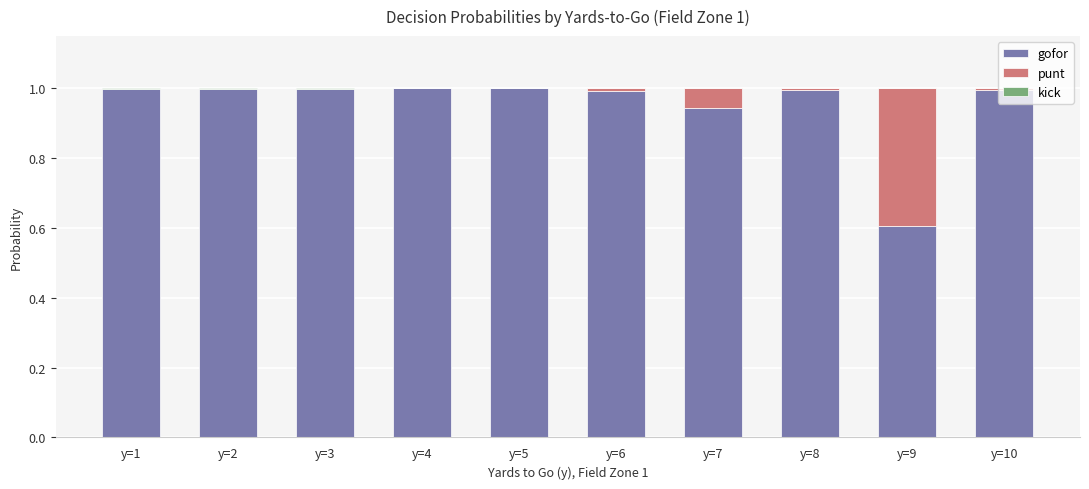

What is the total value across all series at y=7?

1.0